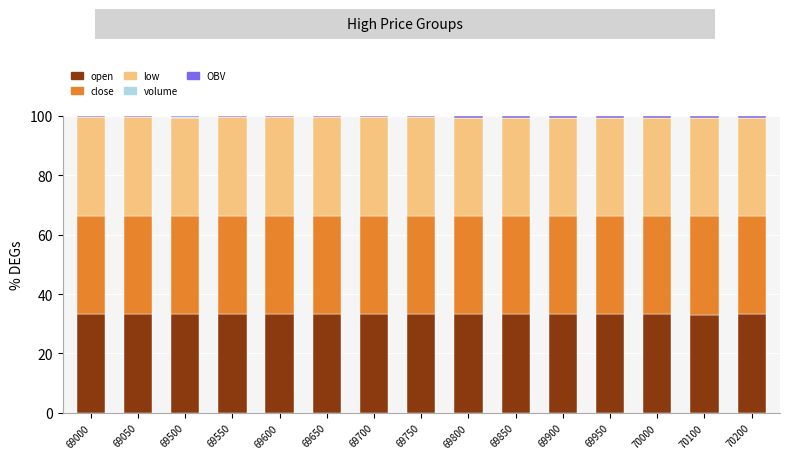

What is the maximum value for open?

33.2